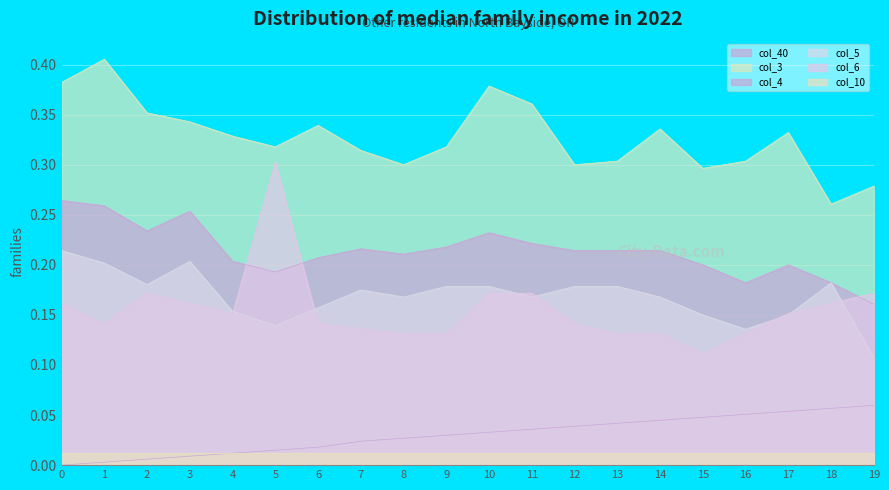

The value of col_6 at 15 is 0.2. True or false?

False